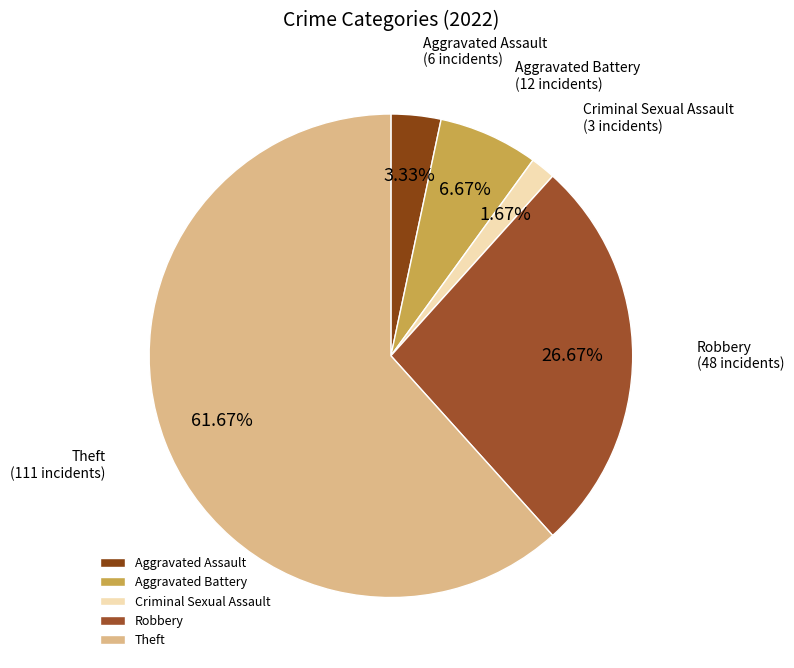

Which slice is the smallest?

Criminal Sexual Assault